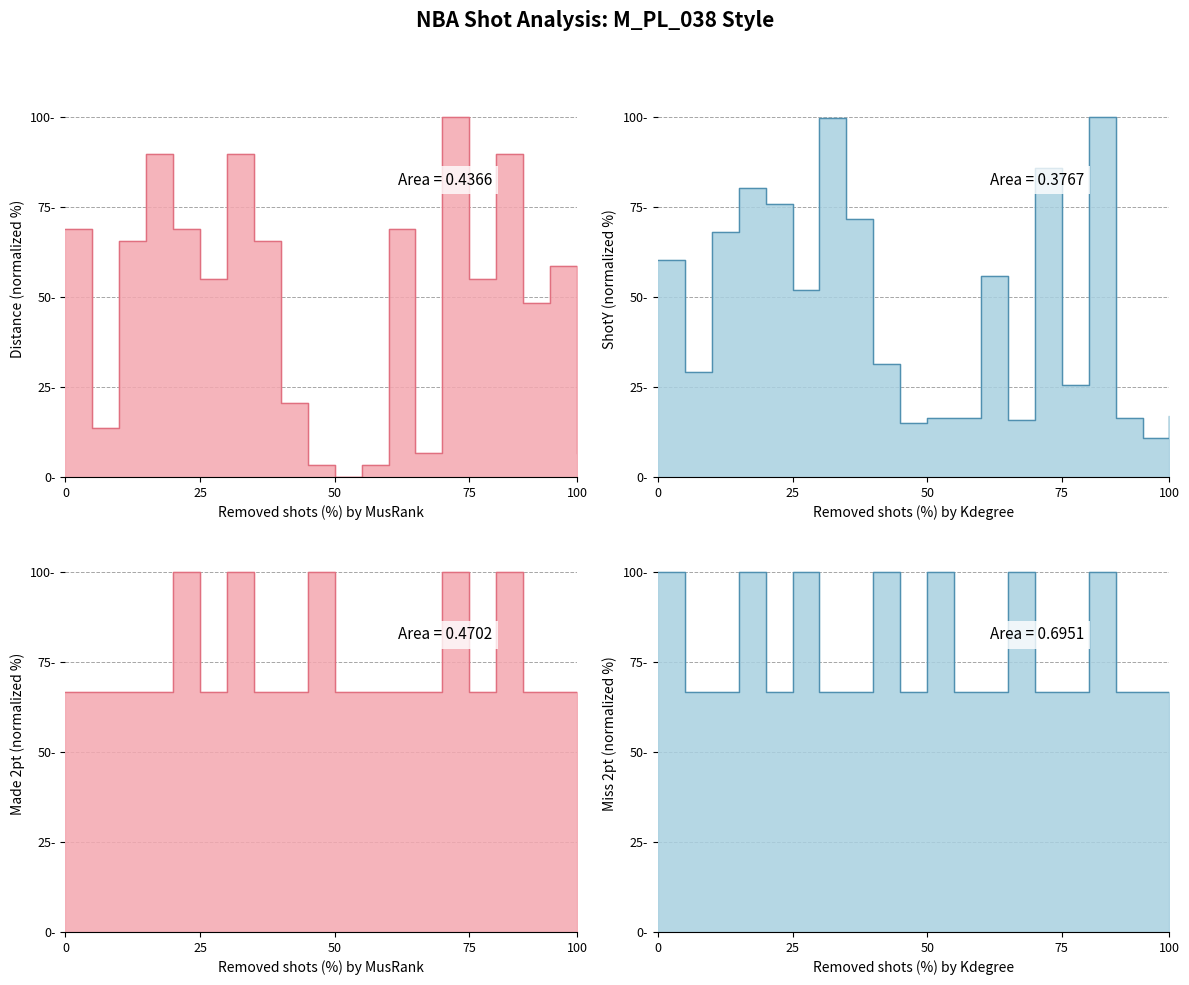

Is the value of 2-pointer_made at 6 greater than the value of 2-pointer_miss at 6?

Yes